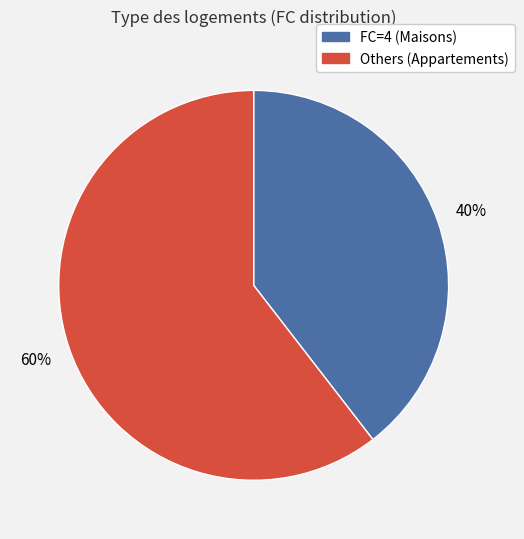

Does any single category account for the majority?

Yes